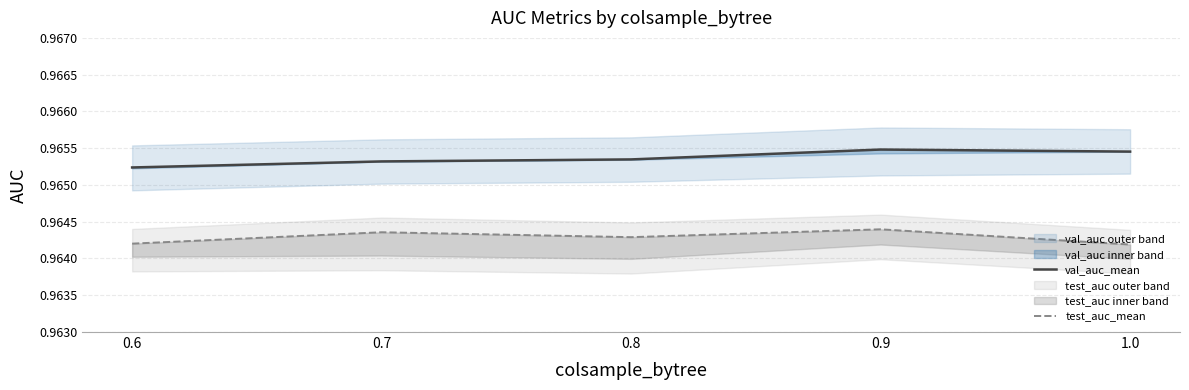

What position from the right is 1.0?

1